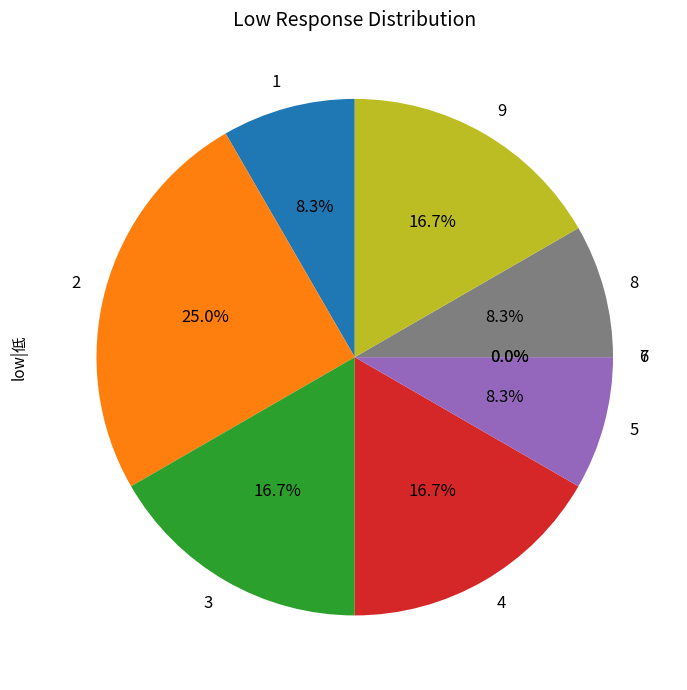

To the nearest percent, what is the average slice percentage?

11%